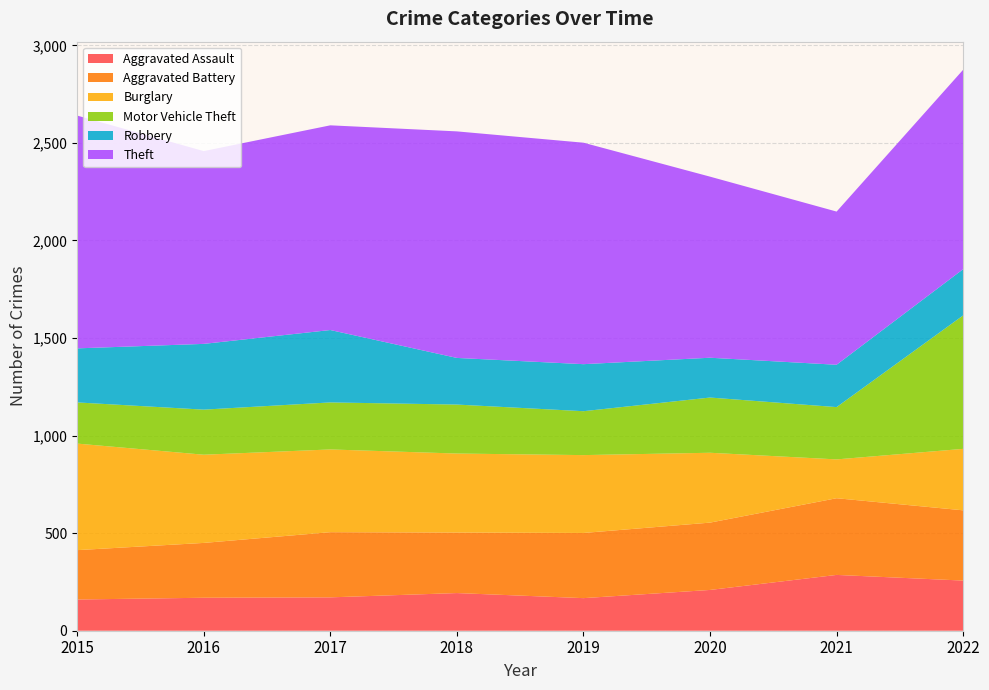

Reading left to right, extract all data points from this chart.

Aggravated Assault: 160	169	171	193	167	209	286	257
Aggravated Battery: 253	281	334	310	334	345	393	360
Burglary: 546	452	424	405	399	358	199	315
Motor Vehicle Theft: 211	231	241	251	225	283	268	684
Robbery: 277	337	371	239	241	204	217	237
Theft: 1193	988	1049	1161	1135	928	785	1022